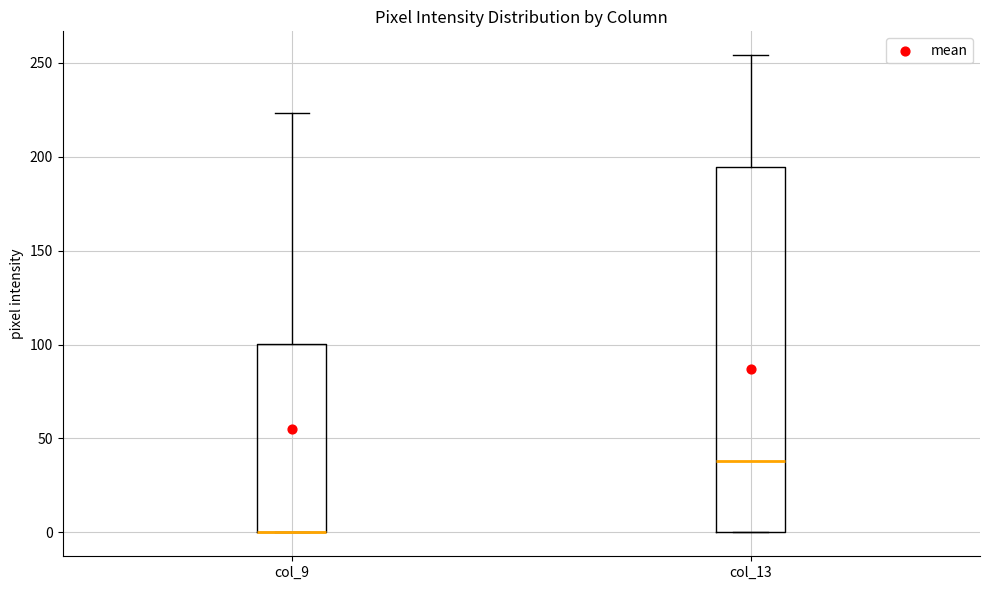

Where does the median line of the box for col_13 sit on the y-axis? The values are not printed on the chart, so give them approximately, as read against the axis.

40